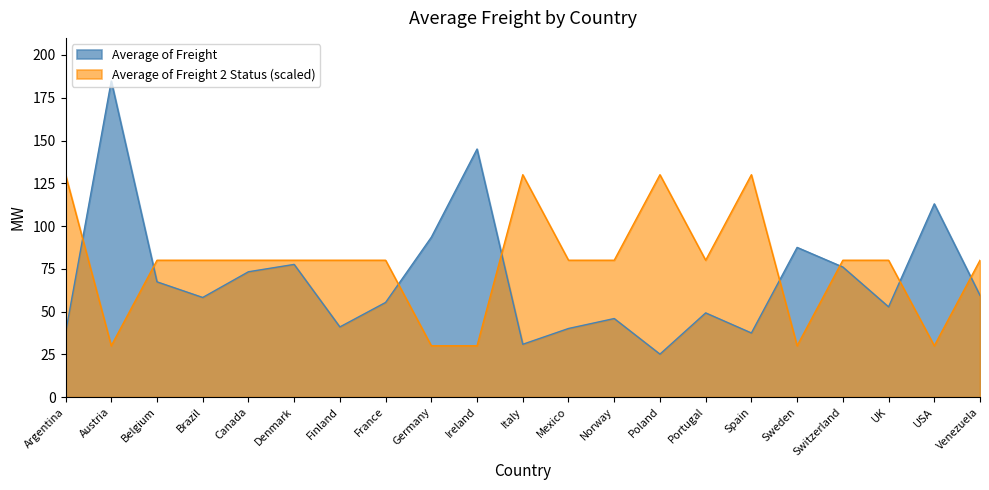

The Average of Freight 2 Status series shows 30.0 at Germany. True or false?

True